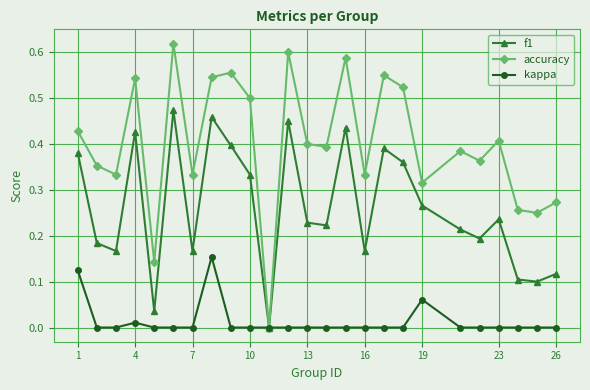

How many interior local valleys does the accuracy series have?

9